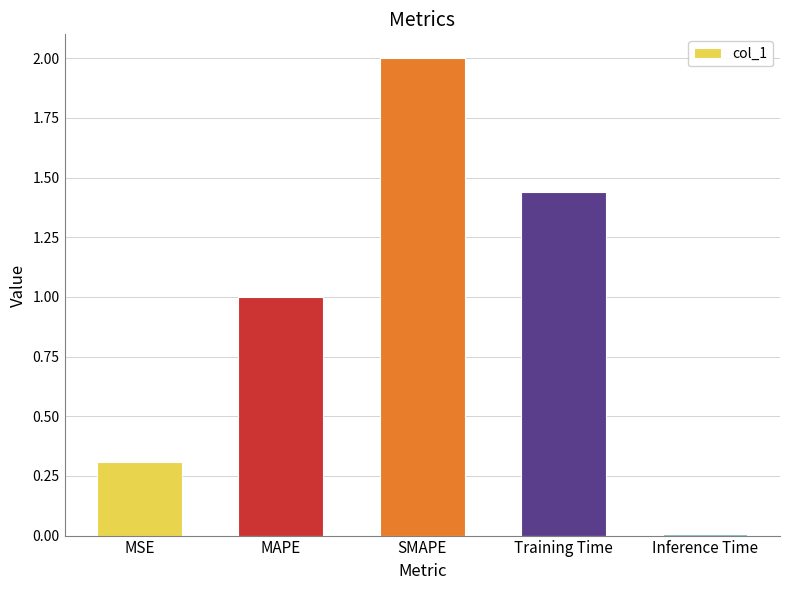

What is the average value?

1.0